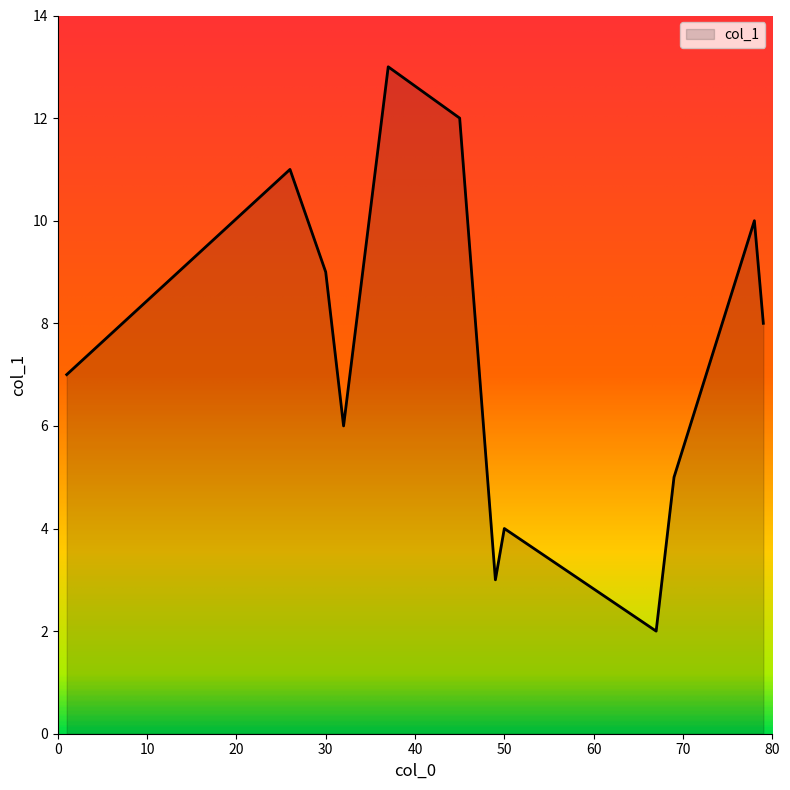

What is the greatest value displayed?

13.0